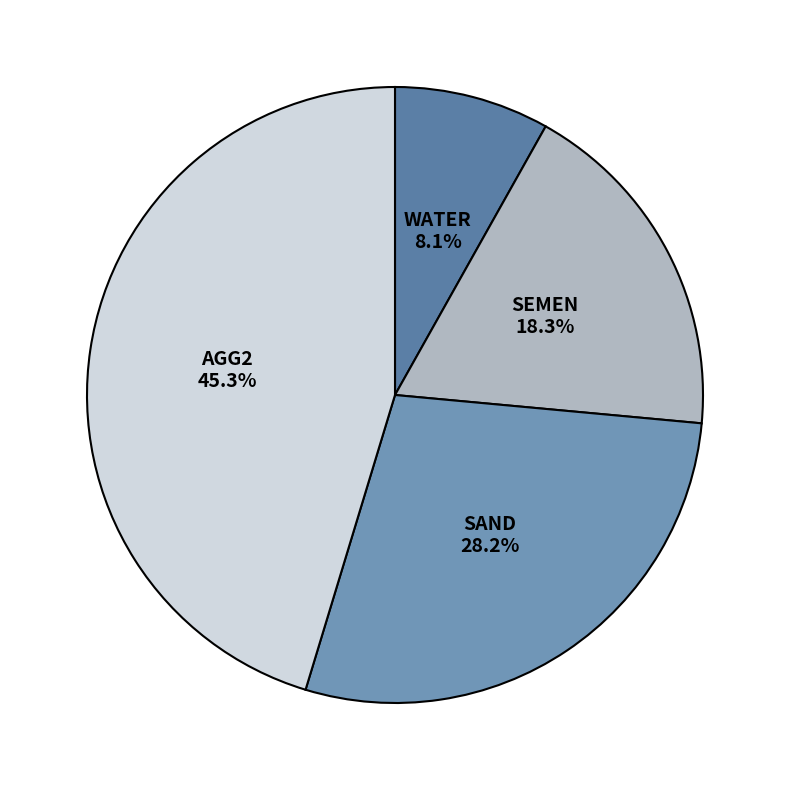

What is the largest slice in the pie chart?

AGG2